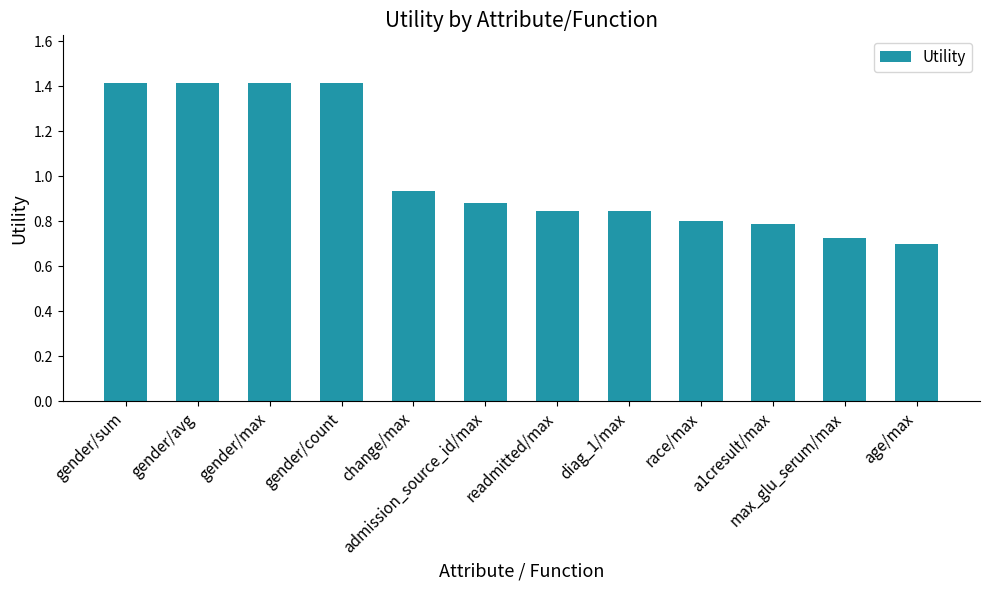

The value at readmitted/max is 0.6. True or false?

False